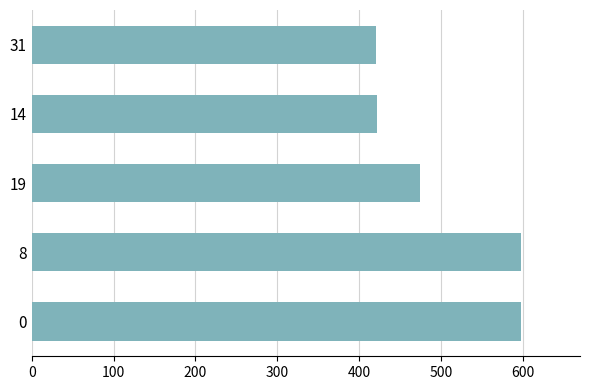

Are the bars grouped side by side (vs. stacked)?

No